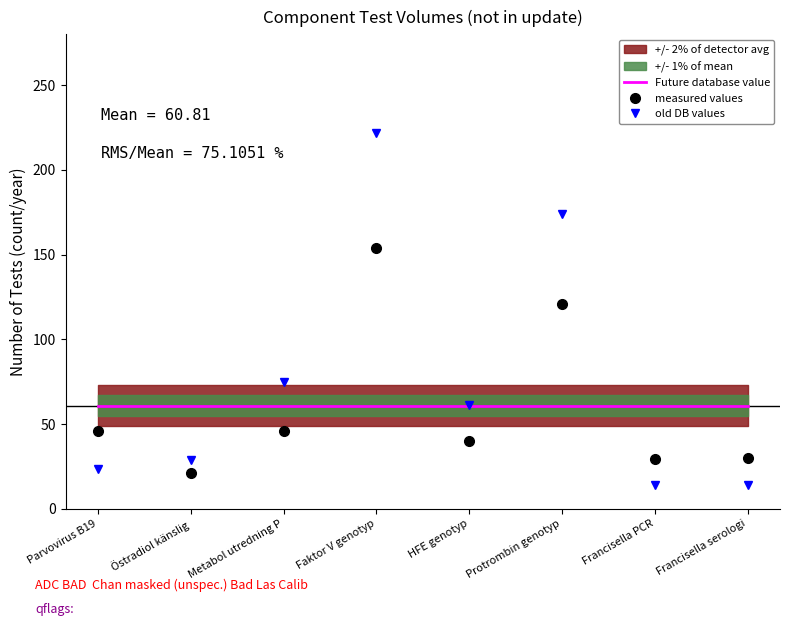

What is the approximate value of Future database value at Metabol utredning P?

60.8